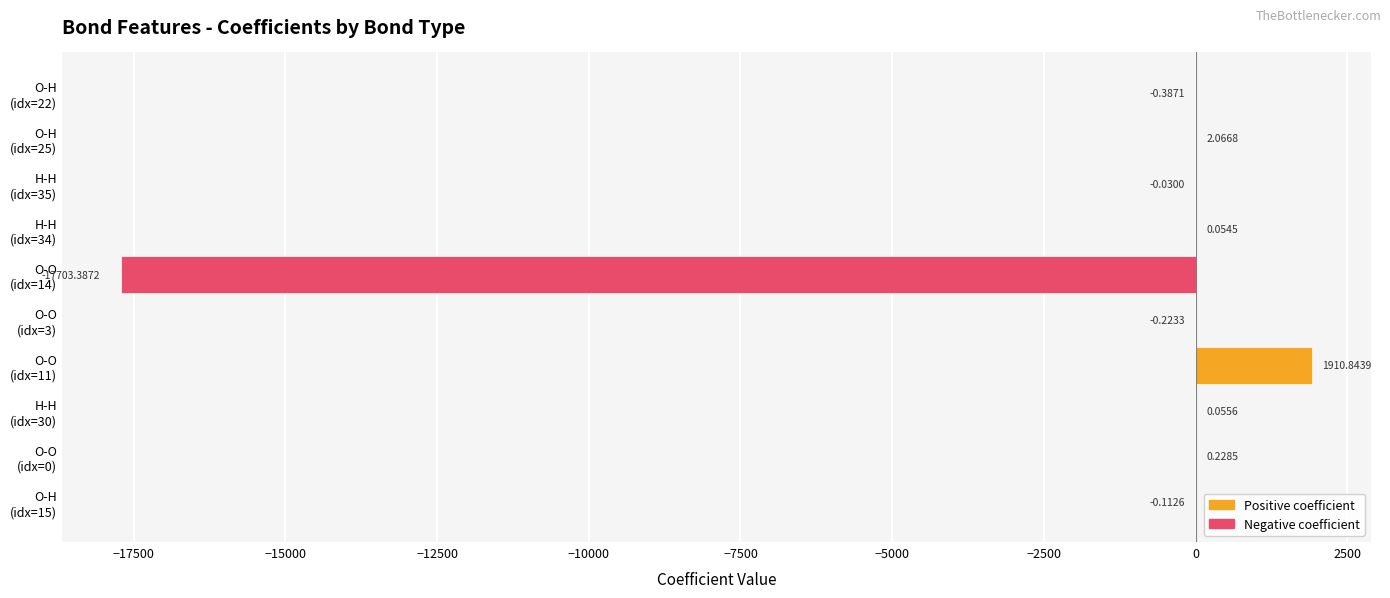

What is the sum of all values?

-15790.9